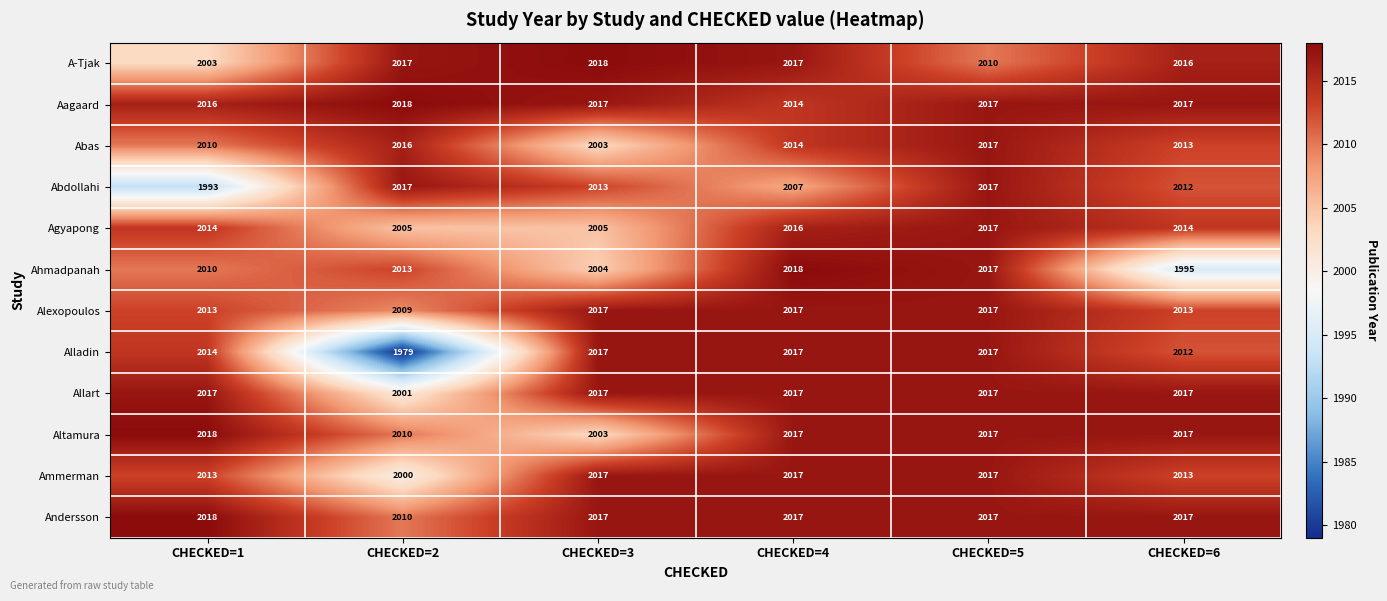

Is it true that A-Tjak equals 3179 at CHECKED=5?

False